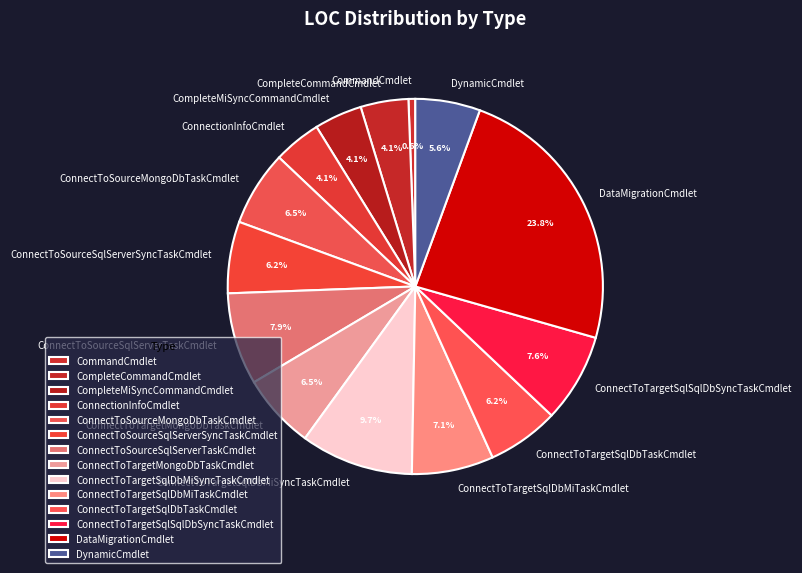

Does CompleteMiSyncCommandCmdlet represent more than half of the total?

No